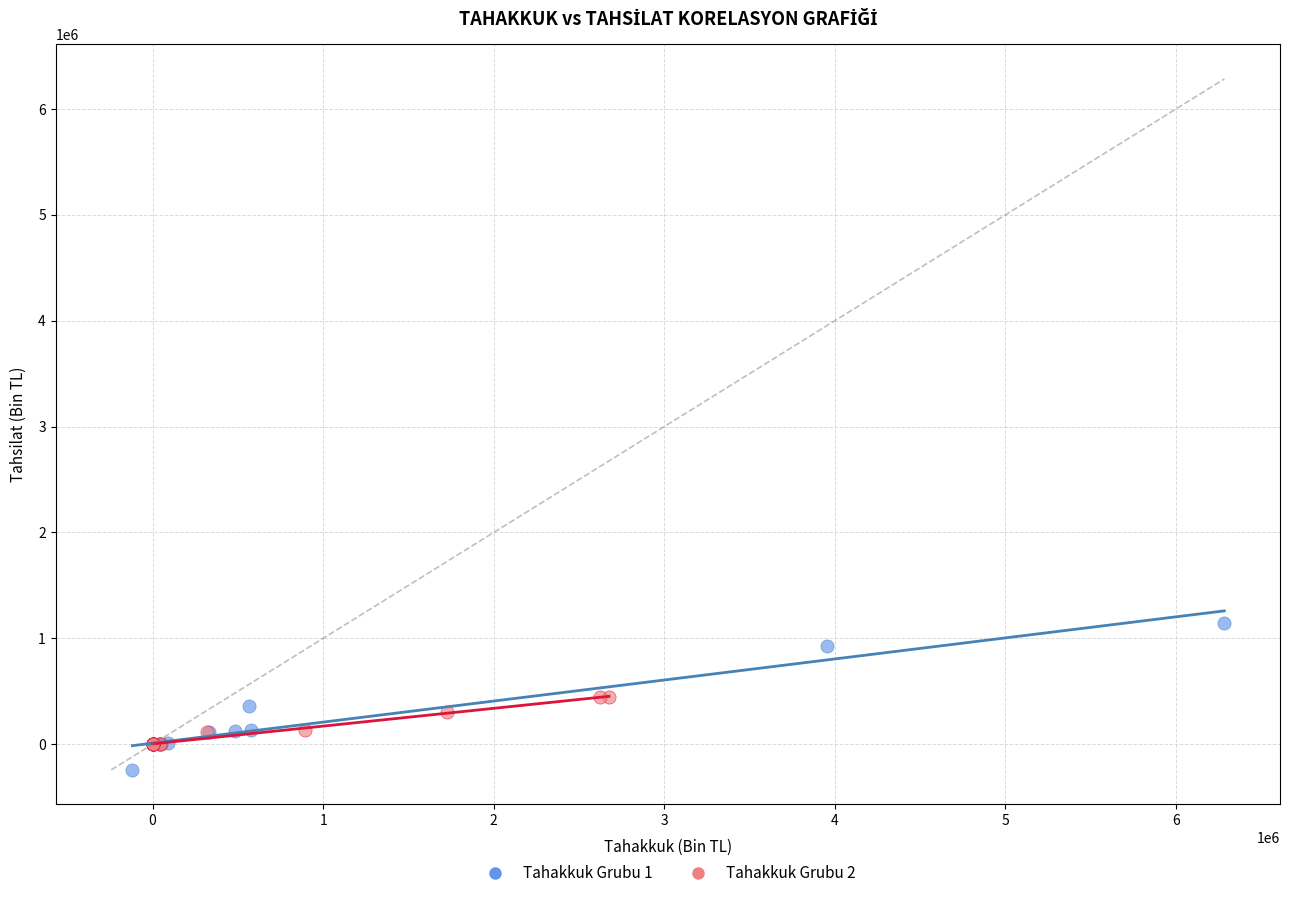

Which series has the largest Y range (max minus min)?

Tahakkuk Grubu 1